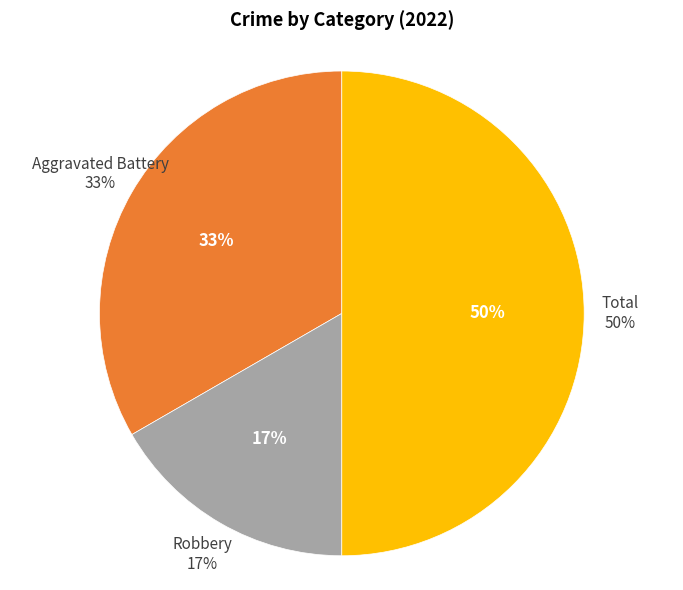

Is the sum of Aggravated Battery and Robbery greater than half?

No